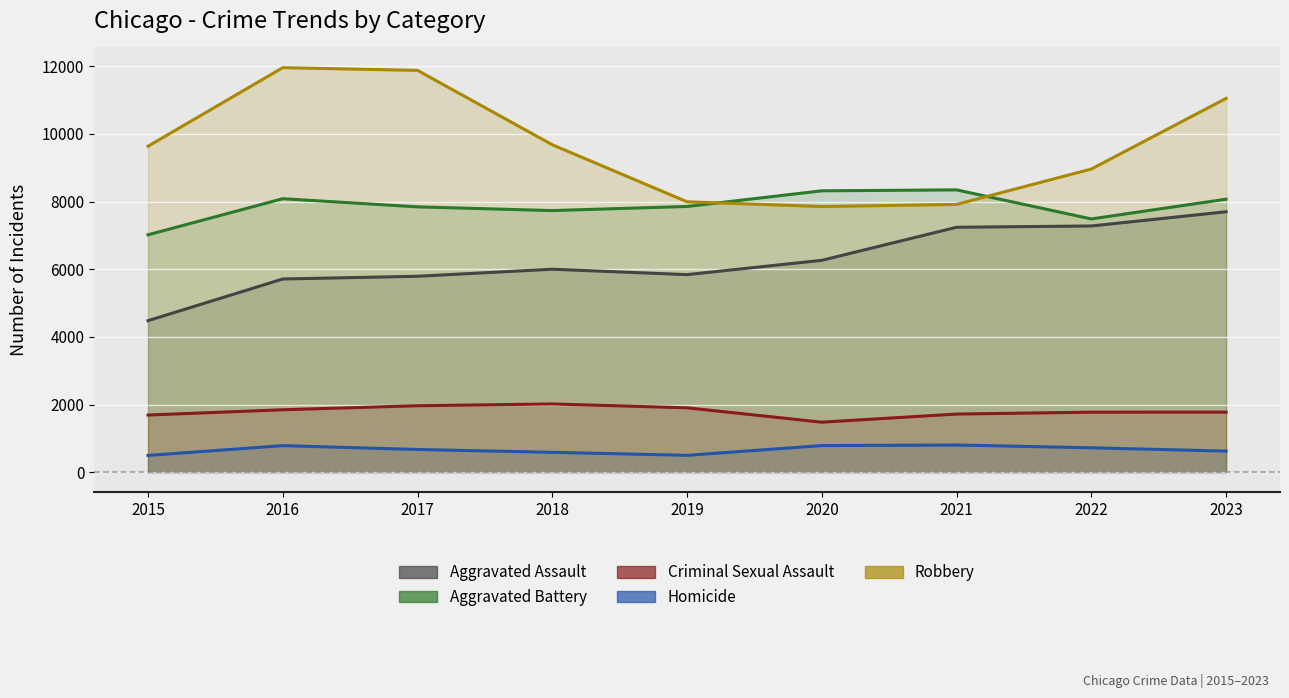

What is the difference between the maximum and minimum values in the Robbery series?

4105